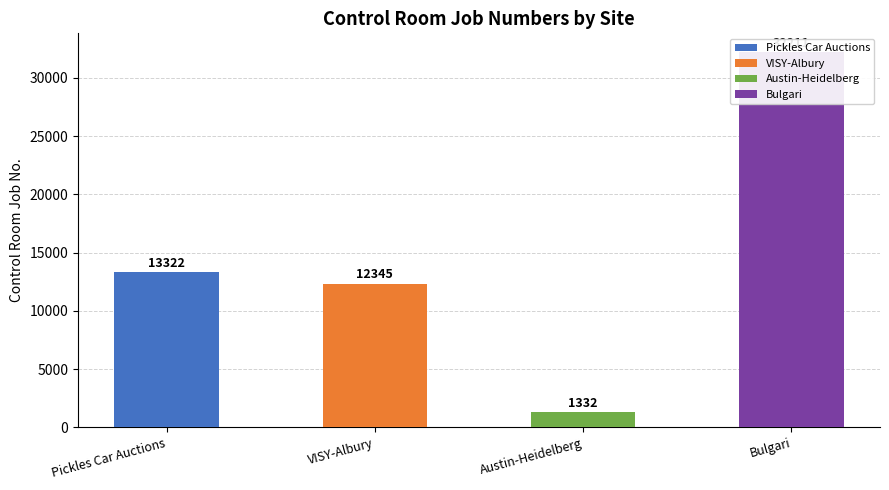

Approximately how many times larger is the value at Bulgari compared to Austin-Heidelberg?

24.2